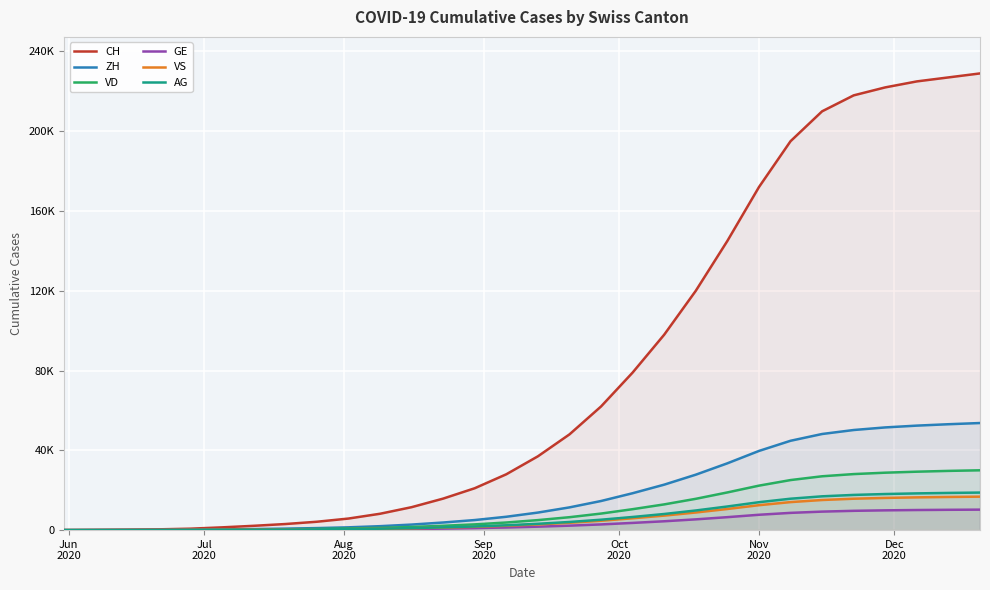

Does the chart display data point markers on the line(s)?

No